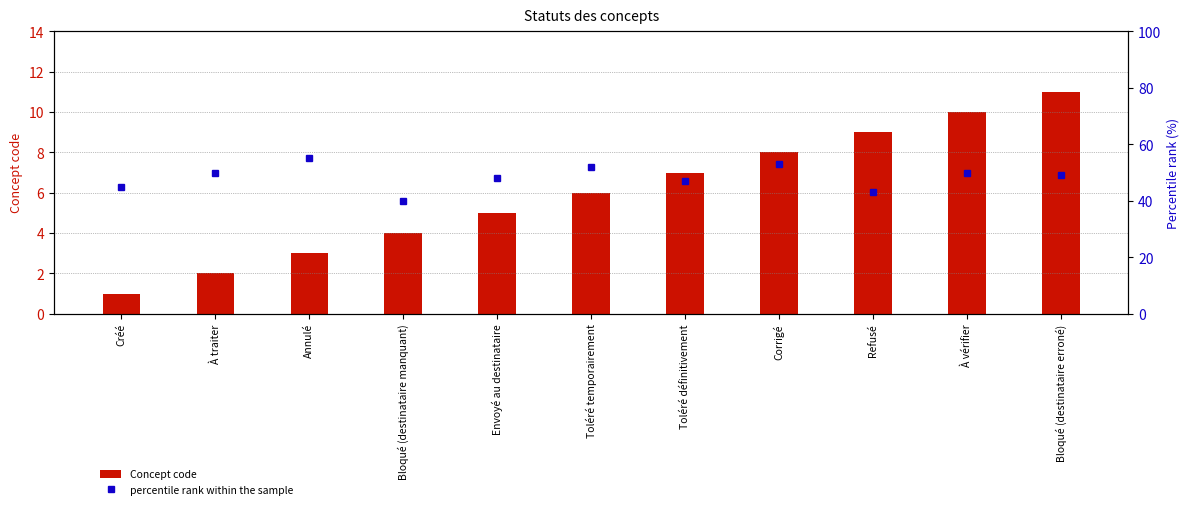

What position from the right is Toléré temporairement?

6